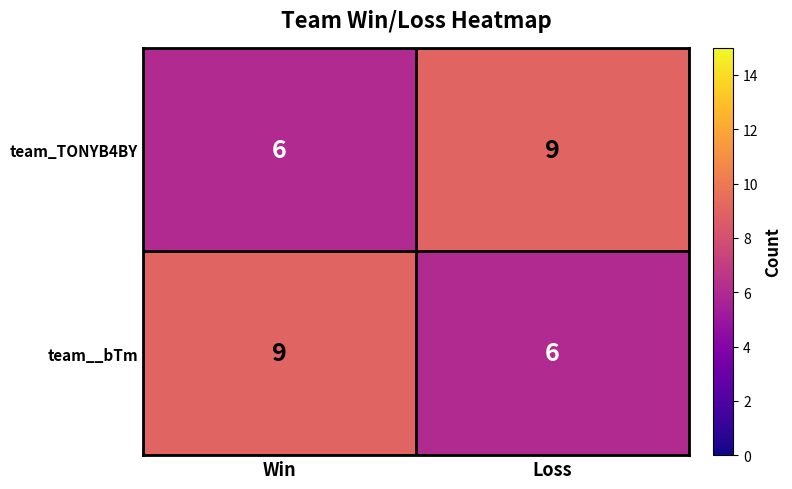

The value of team__bTm at Win is 3. True or false?

False